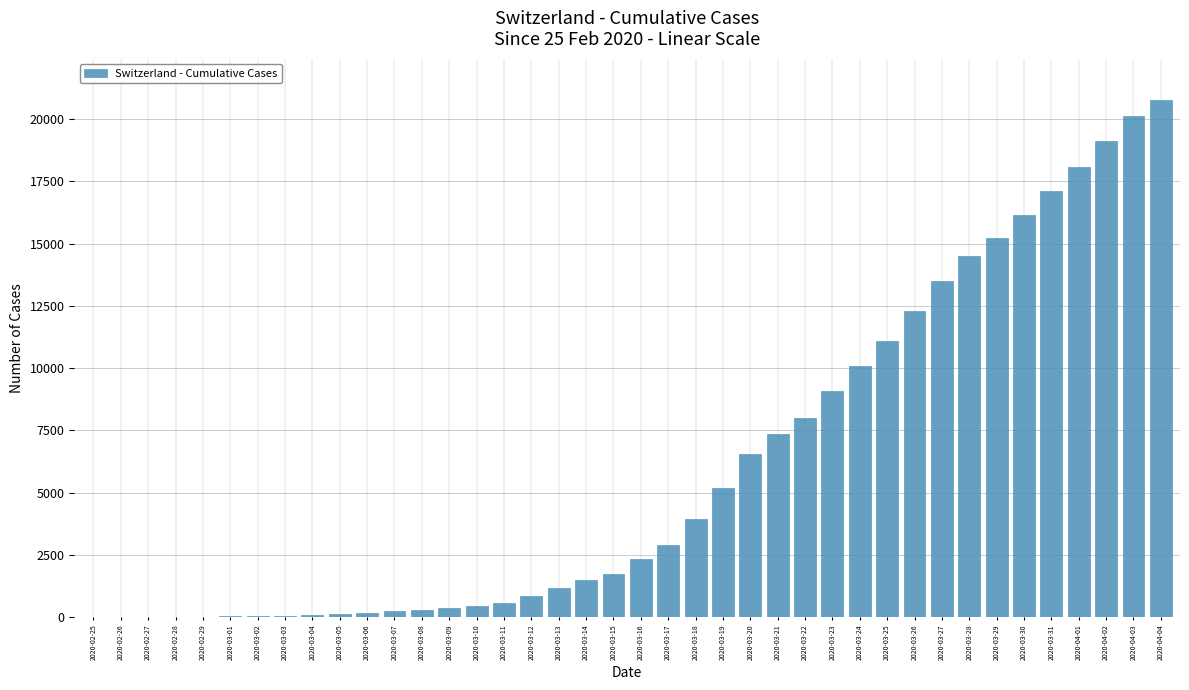

What is the sum of all values?

241020